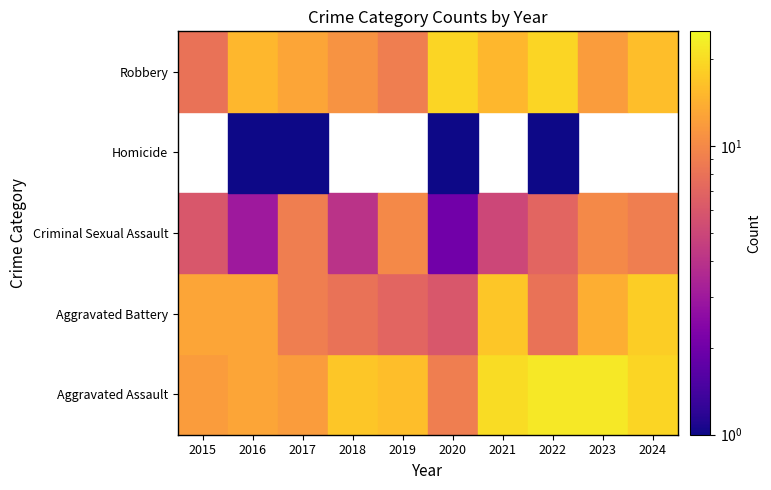

List the labels in order of Aggravated Assault value, smallest first.

2020, 2015, 2017, 2016, 2019, 2018, 2024, 2021, 2022, 2023